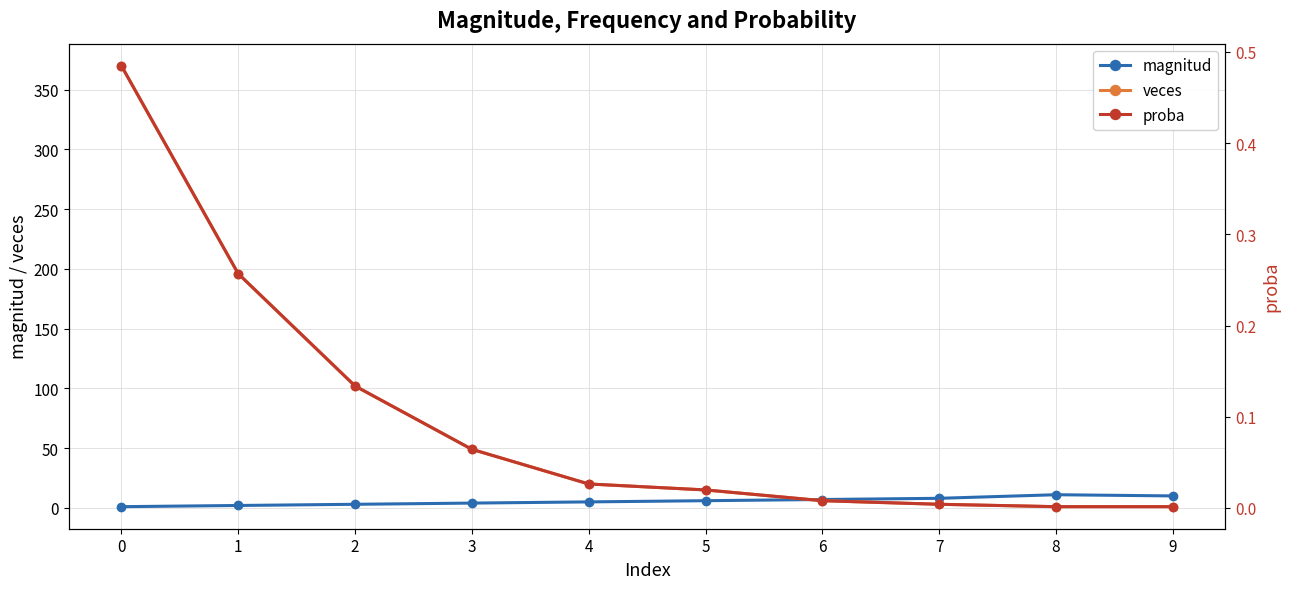

What is the maximum value shown in the chart?

370.0